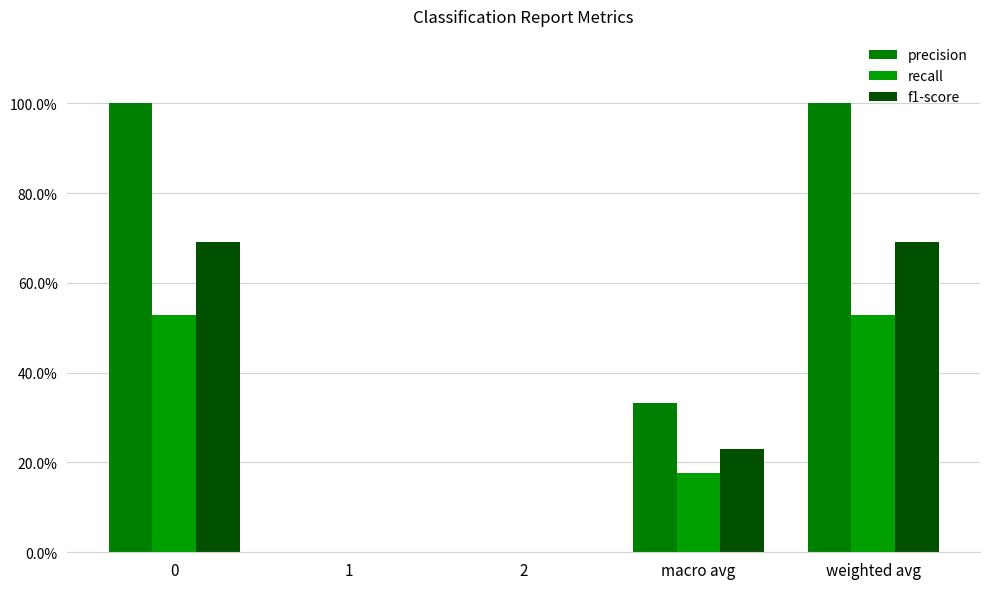

List the labels in order of f1-score value, largest first.

0, weighted avg, macro avg, 1, 2